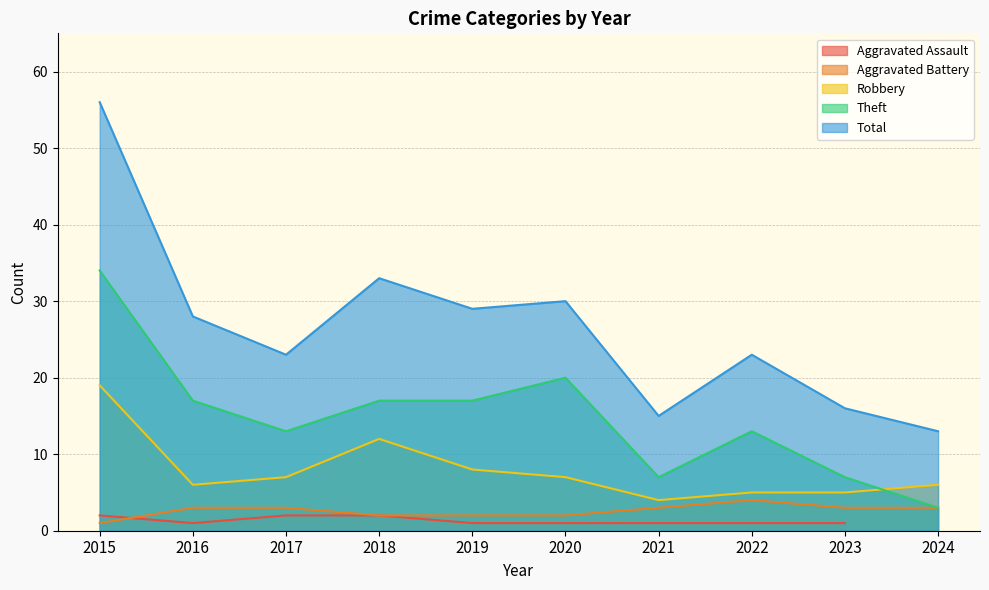

How many data points does each series have?

10